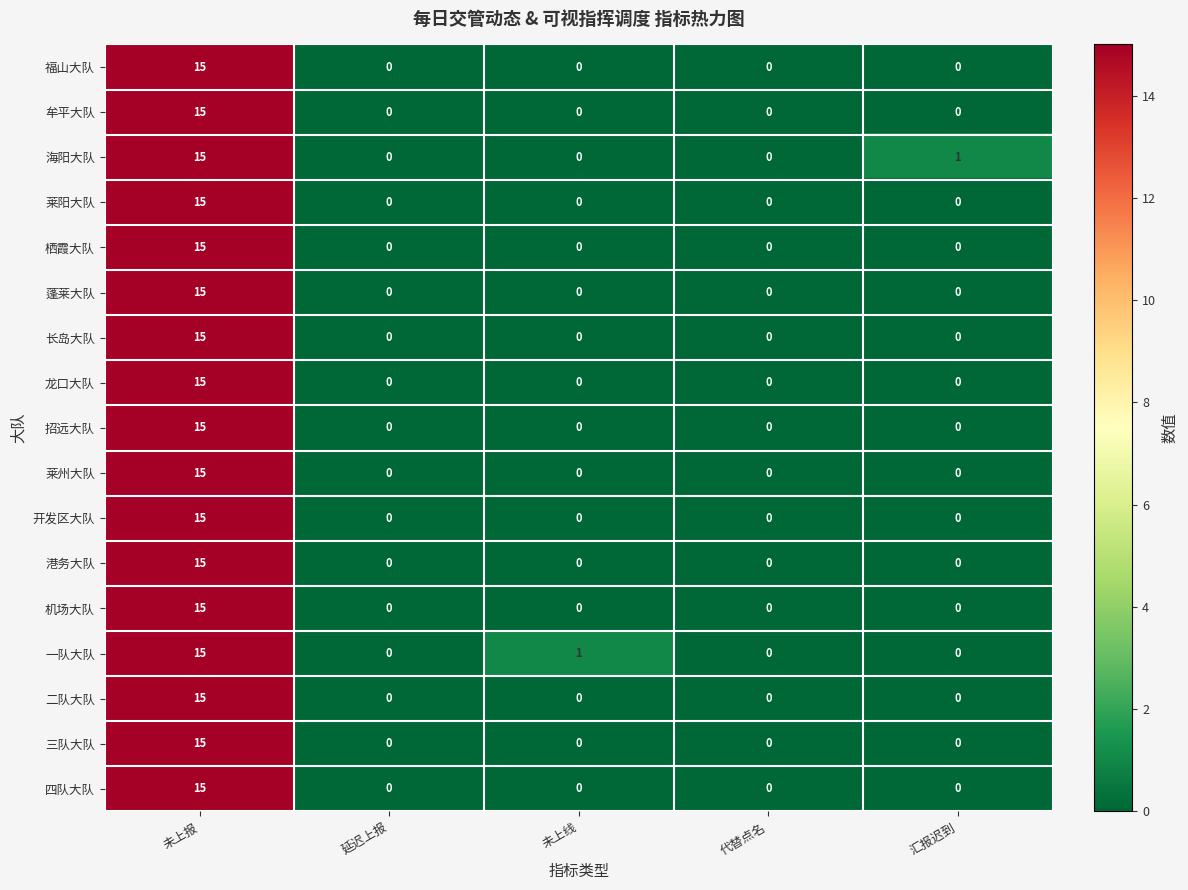

What is the greatest value displayed?

15